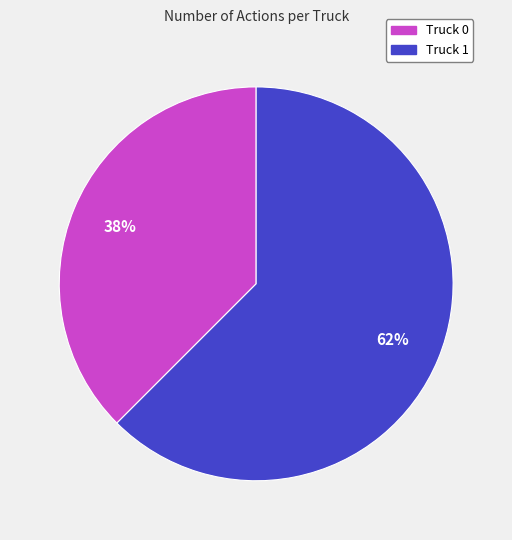

How many segments does this pie chart have?

2